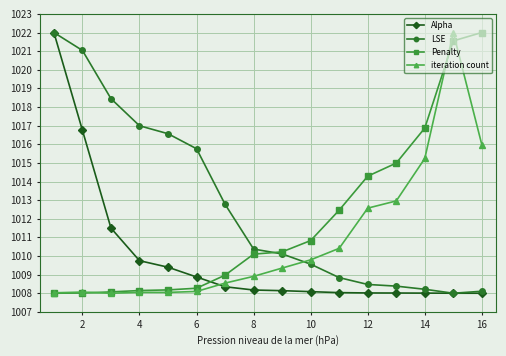

How many intersections are there between Alpha and Penalty?

1